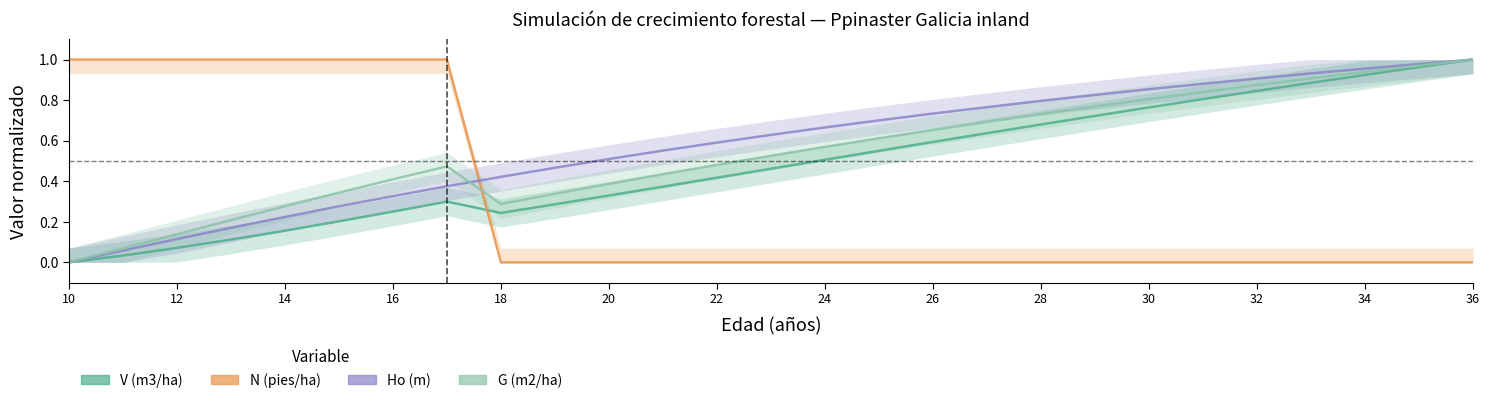

Count the number of data series in this chart.

4